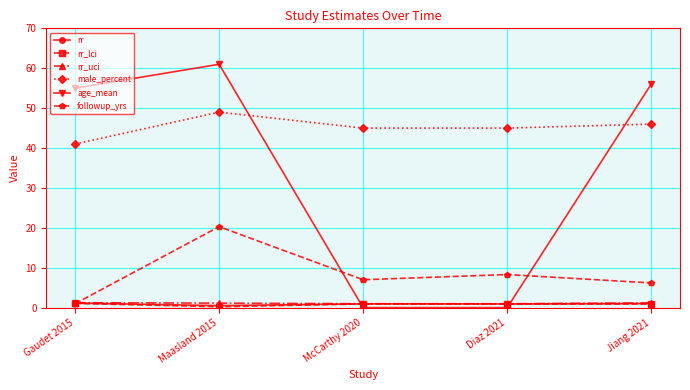

In age_mean, how many points are higher than both neighbors (excluding endpoints)?

1